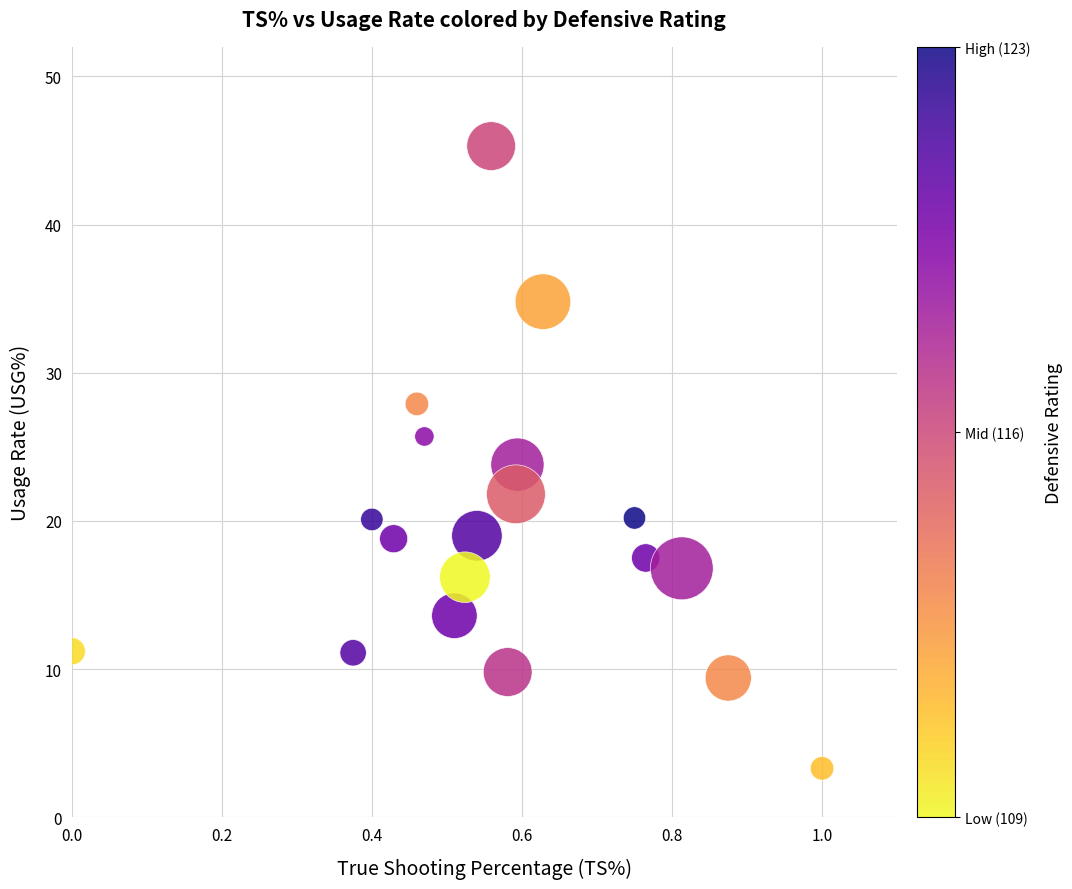

What is the range of Y values (max minus min)?

42.0